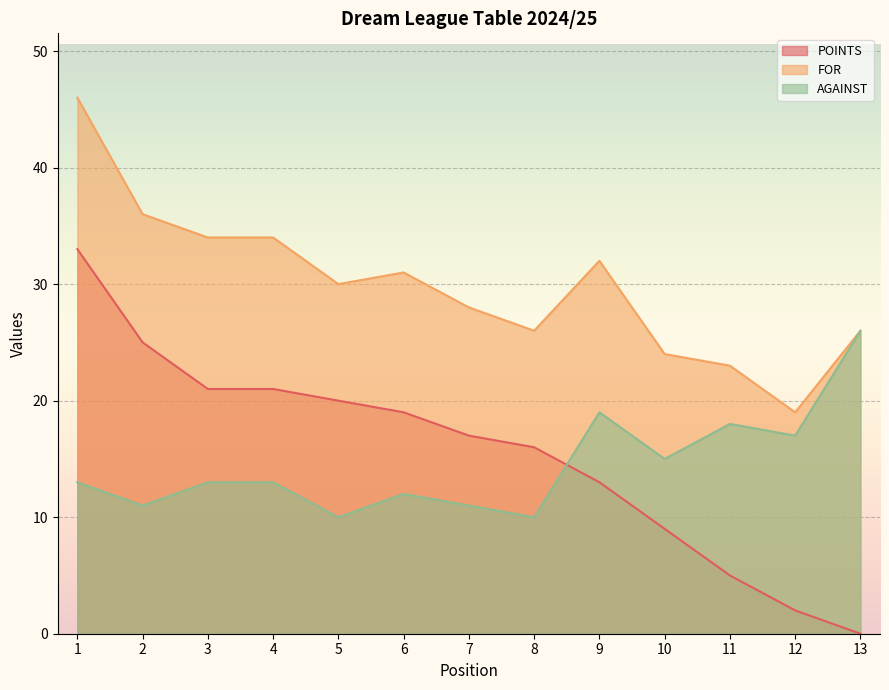

Where does the FOR series first go above 30?

1